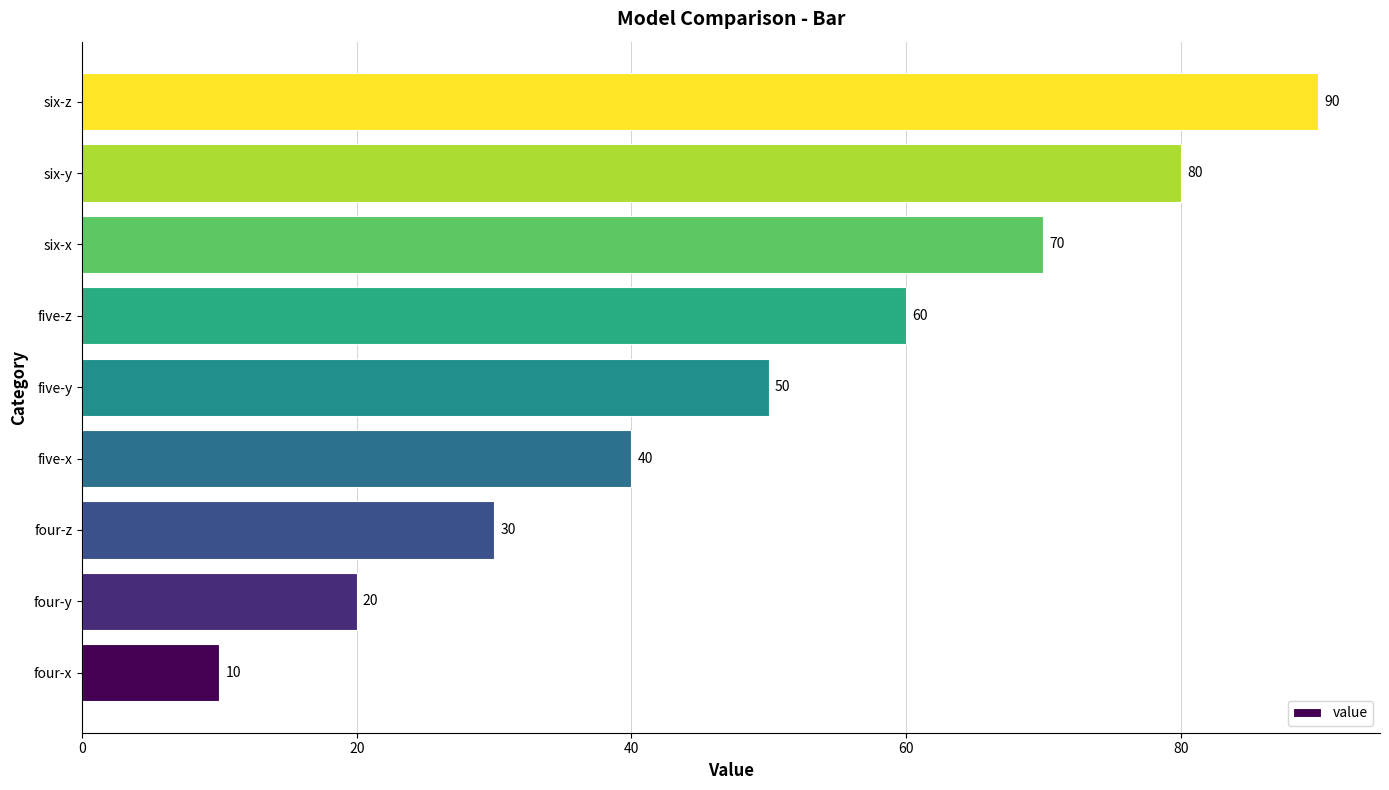

Which has a higher value, six-z or four-x?

six-z